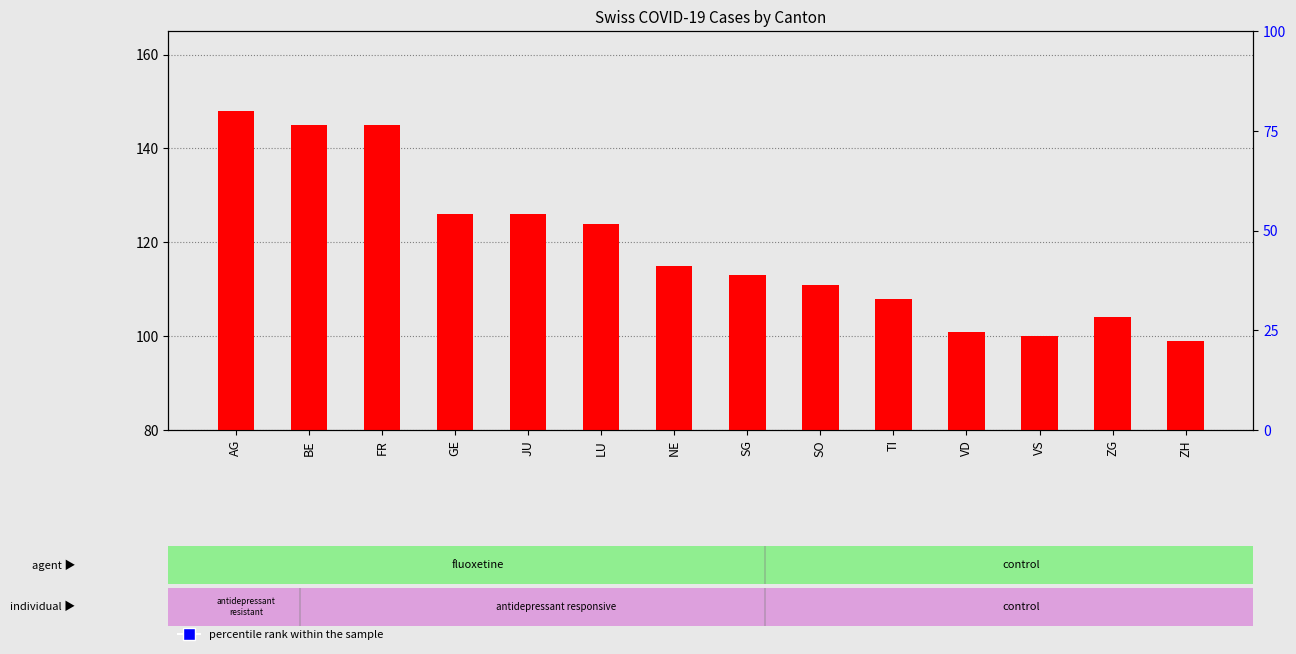

Which series has the widest spread of Y values?

percentile rank within the sample